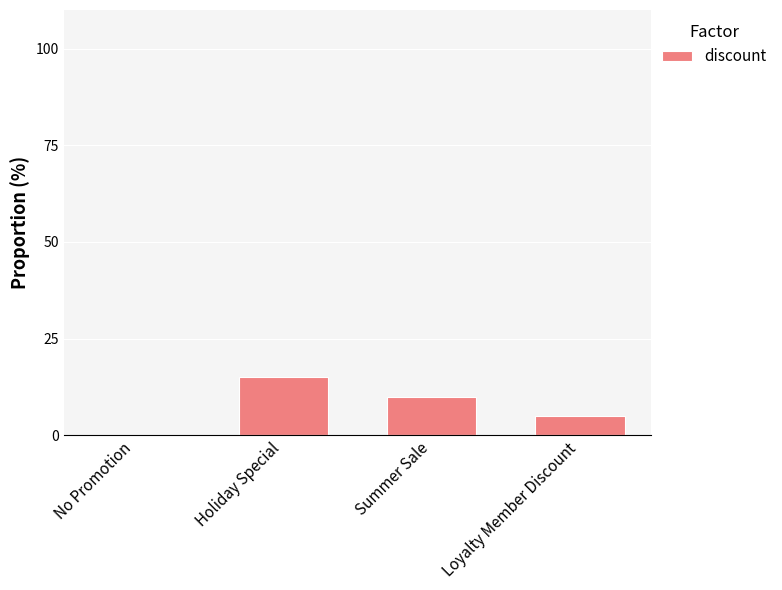

What is the difference between the values at Holiday Special and Summer Sale?

5